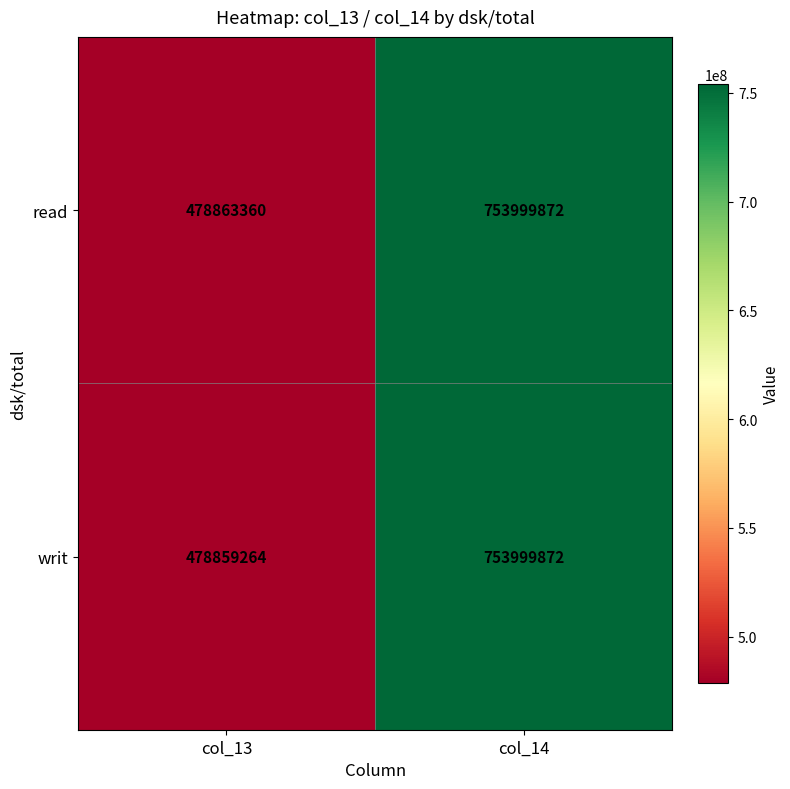

Read the read value at col_13, to the nearest 100.

478863400